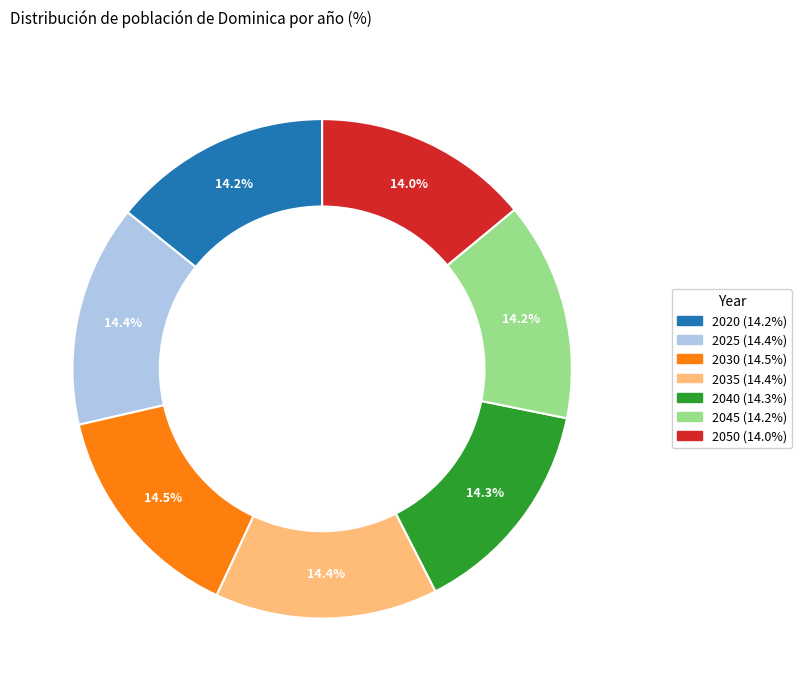

Is it true that 2025 is 9% of the pie?

False